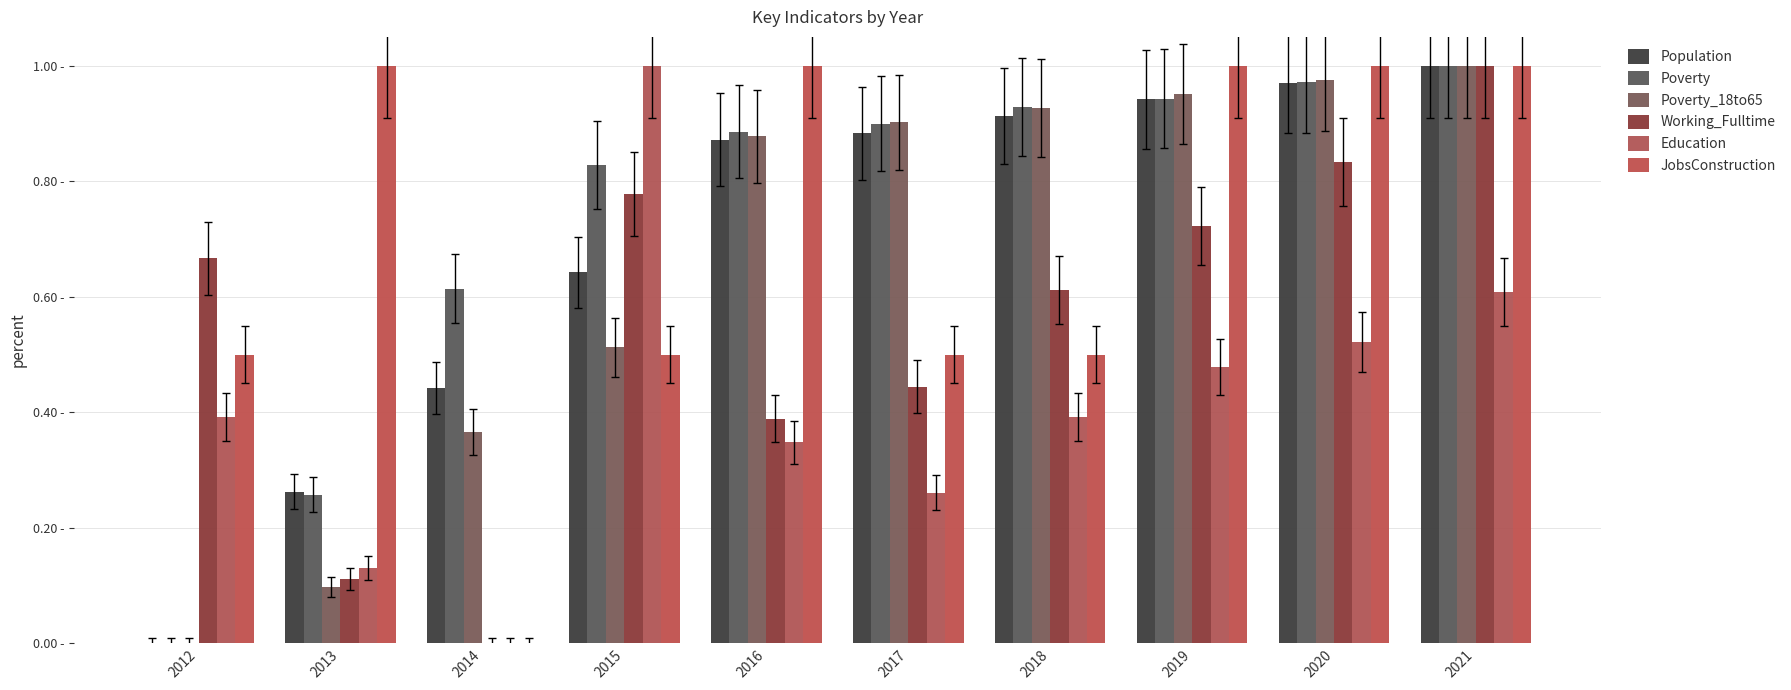

What is the total value across all series at 2021?

5.6